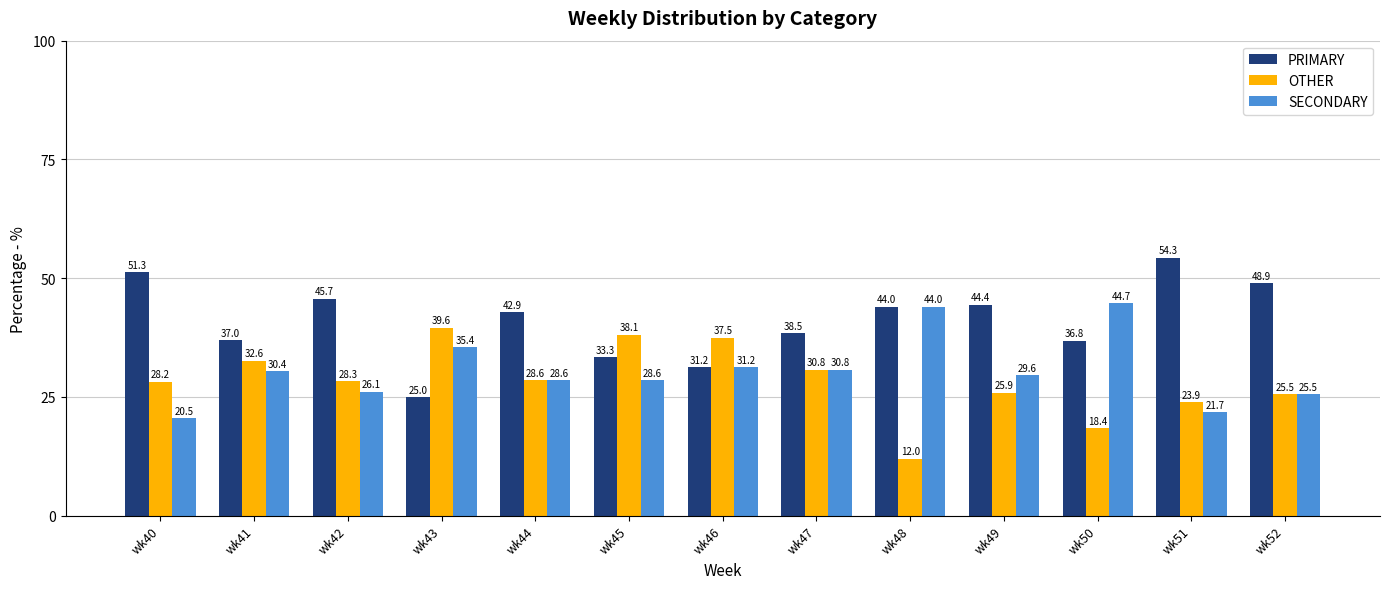

What is the sum of the SECONDARY values at wk47 and wk51?

52.5